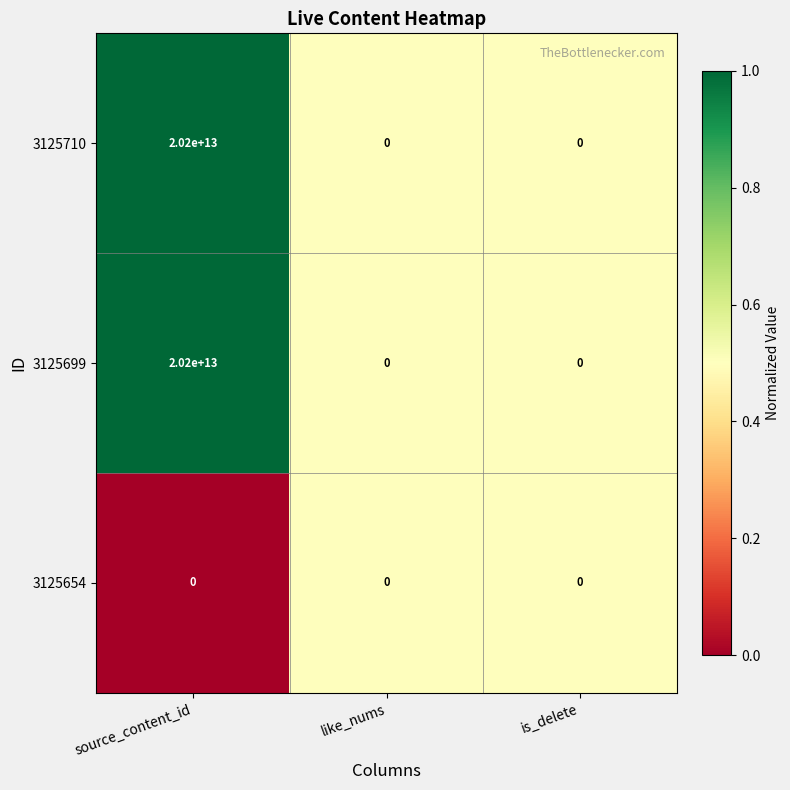

Which category has the highest value in the 3125699 series?

source_content_id